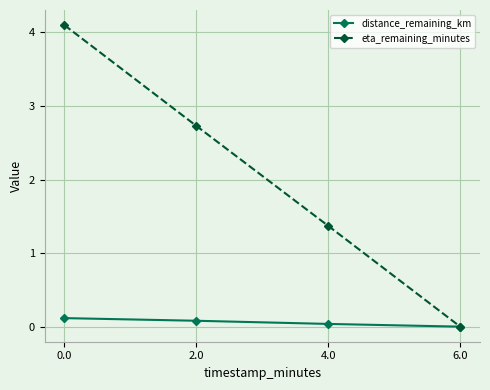

Is the value of distance_remaining_km at 2.0 greater than the value of eta_remaining_minutes at 4.0?

No